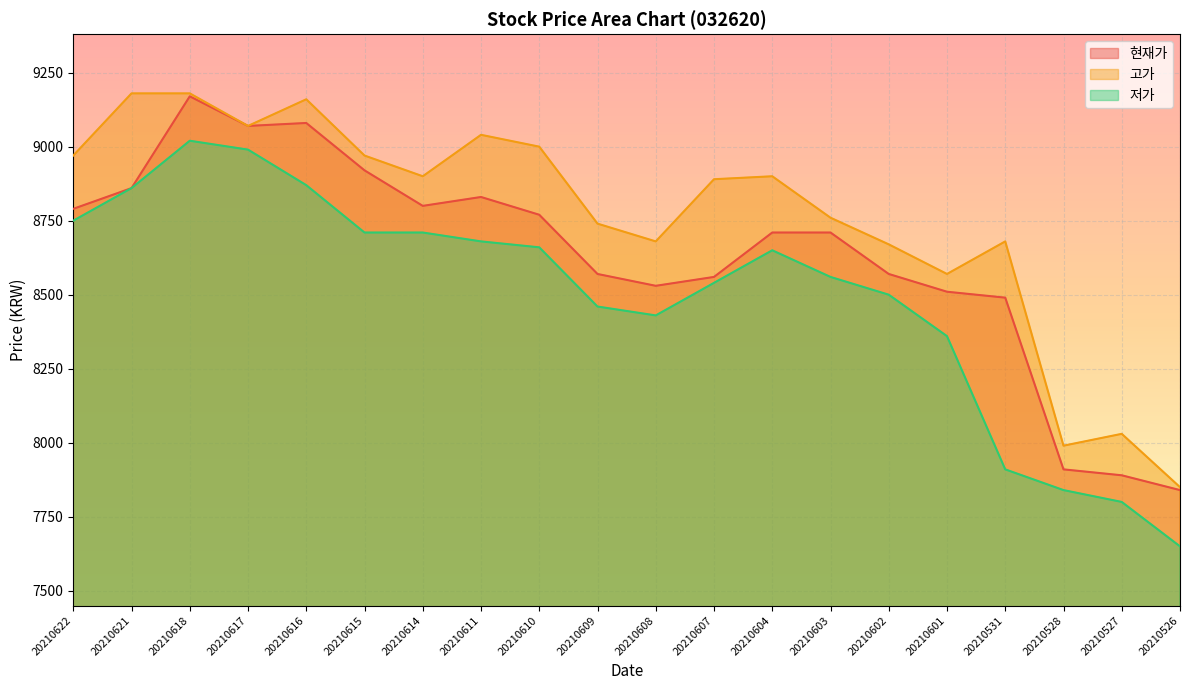

What is the total value across all series at 20210608?

25640